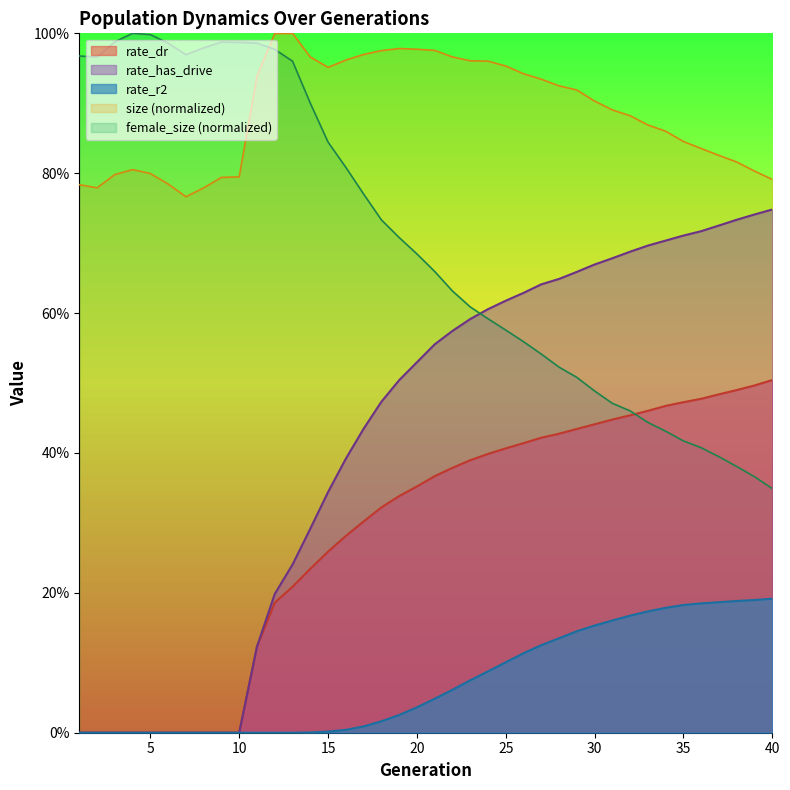

True or false: rate_r2 and rate_has_drive cross at least once.

False